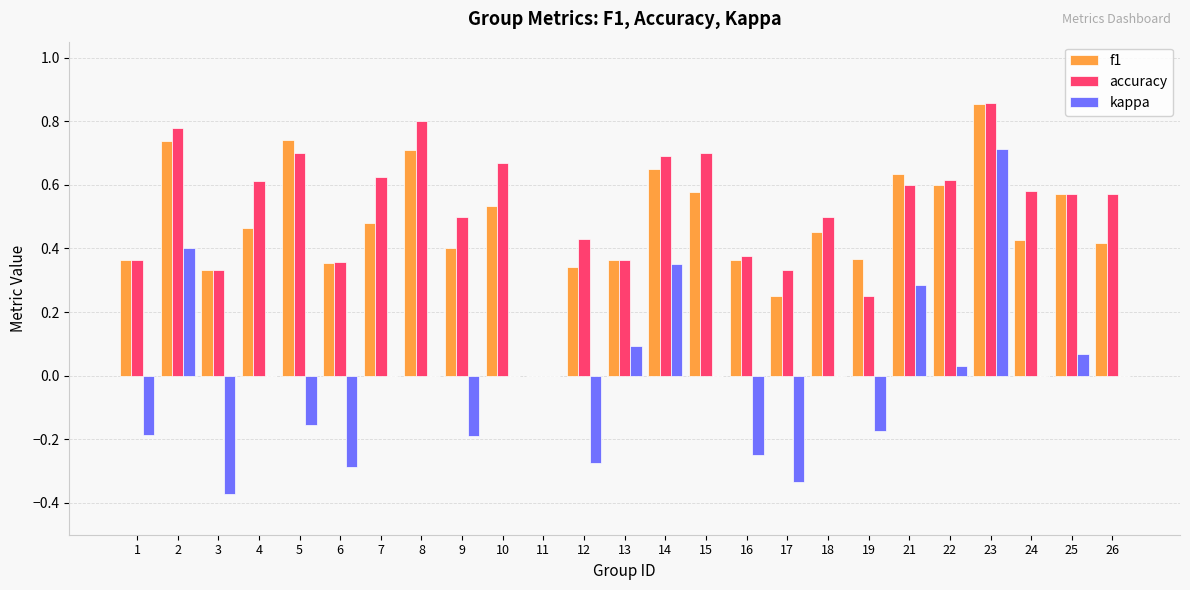

At which category is the sum across all series the highest?

23